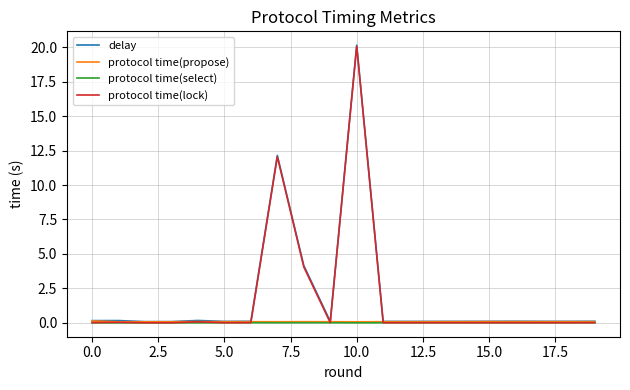

What is the greatest value displayed?

20.1